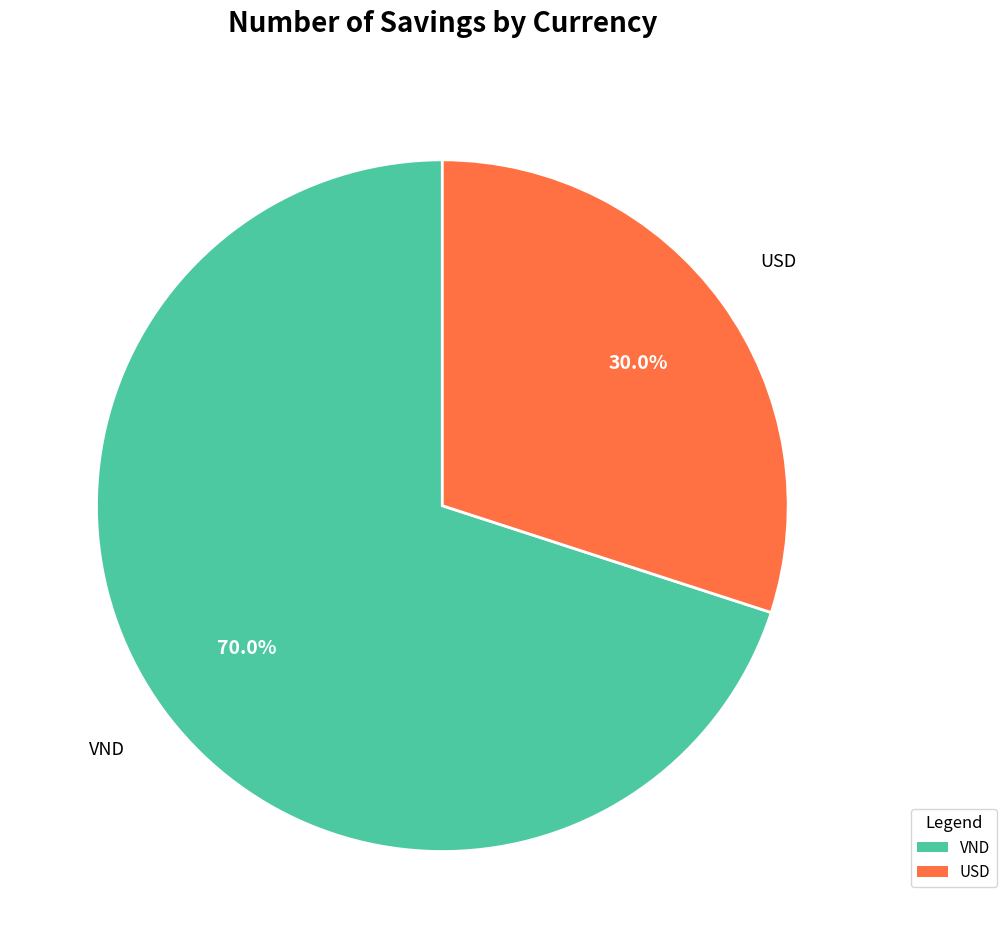

Is the sum of VND and USD greater than half?

Yes